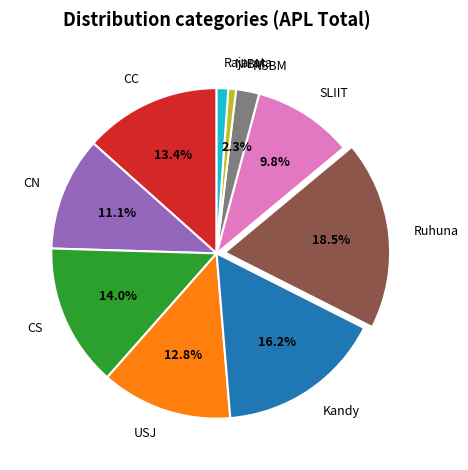

To the nearest percent, what is the average slice percentage?

10%